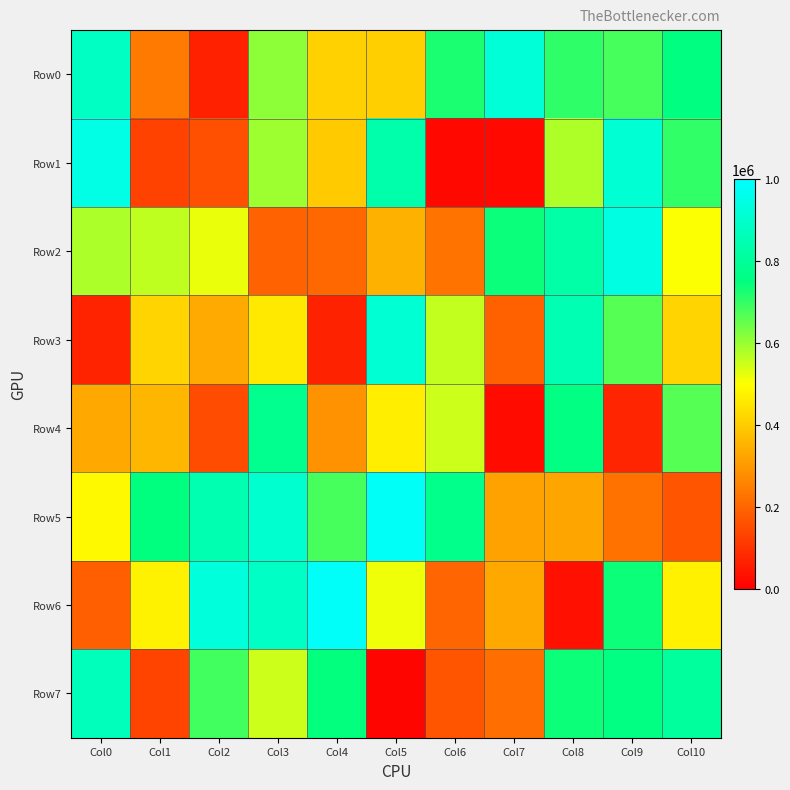

At which category is the sum across all series the highest?

Col9